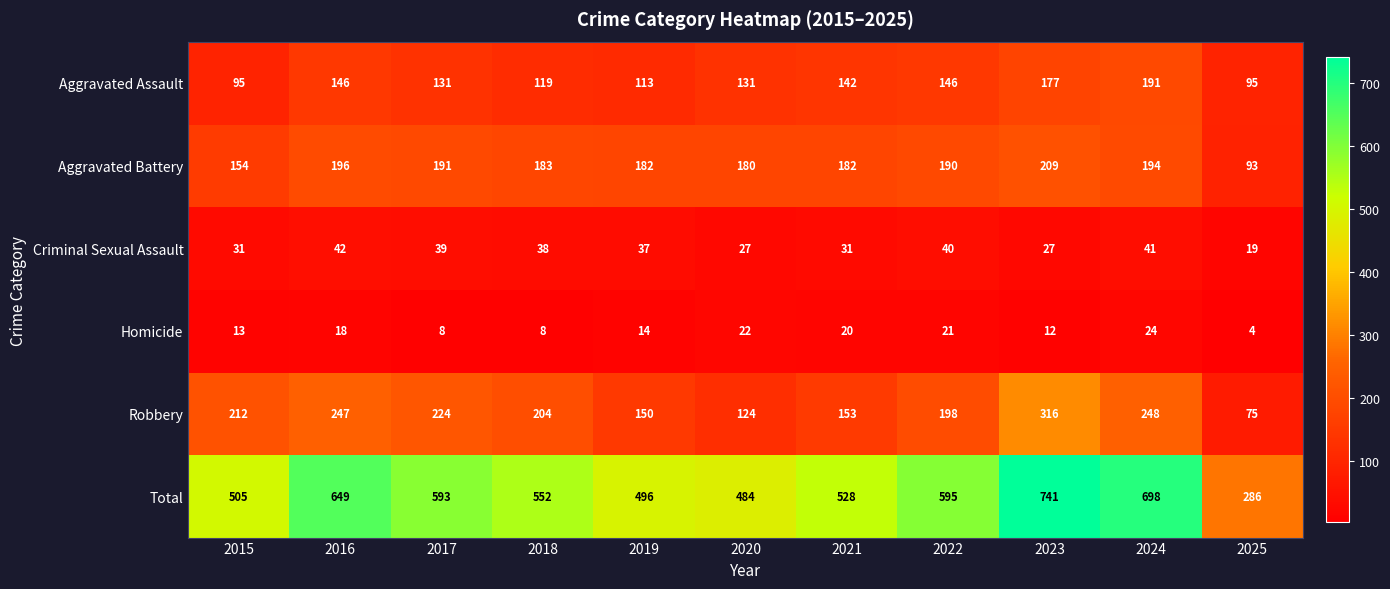

What is the lowest value of the Homicide series?

4